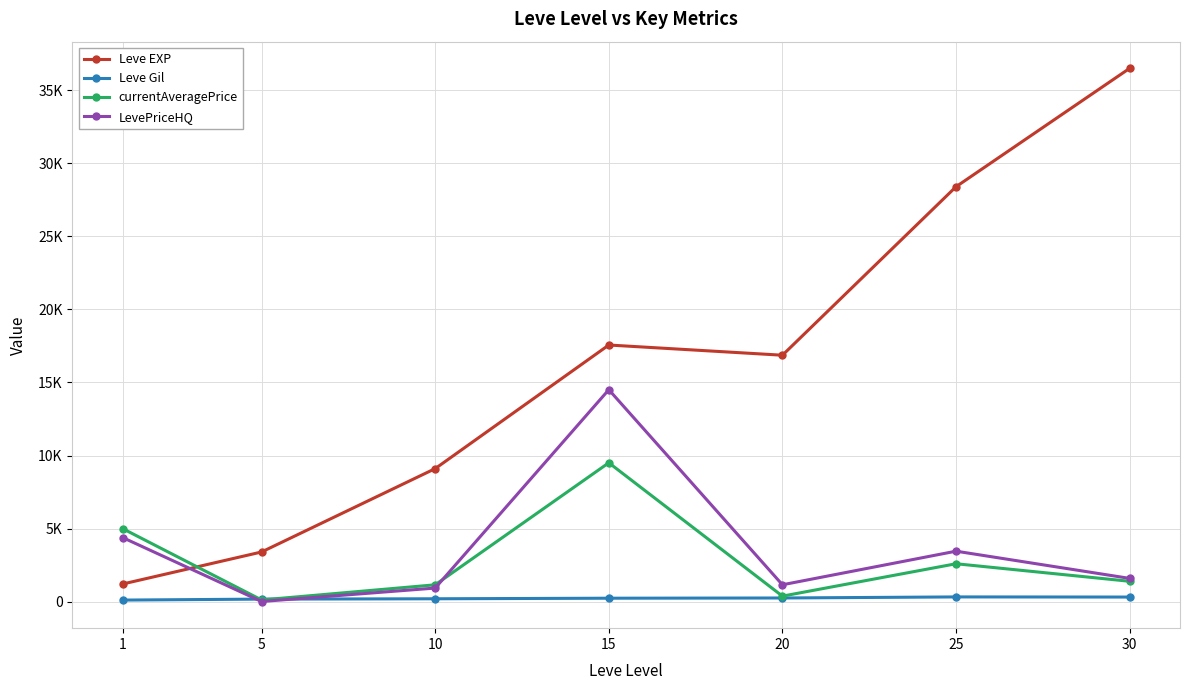

What are all the series names shown in the legend?

Leve EXP, Leve Gil, currentAveragePrice, LevePriceHQ